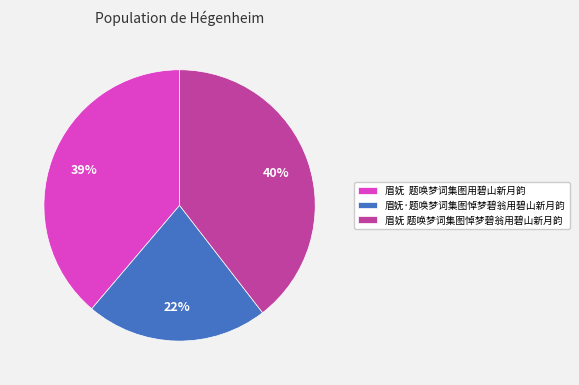

Which category has the biggest portion of the pie?

眉妩 题唤梦词集图悼梦碧翁用碧山新月韵